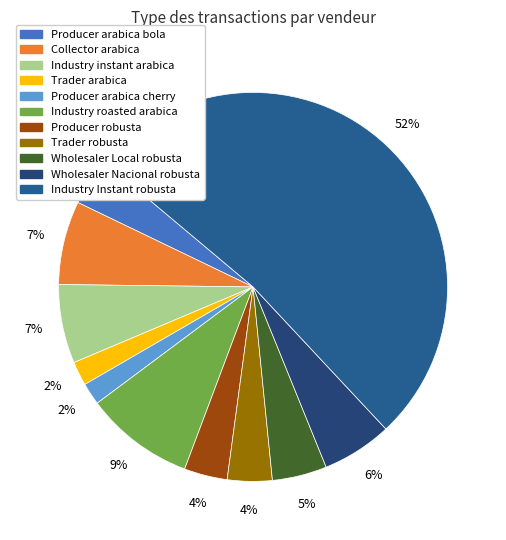

The Industry roasted arabica slice represents 22% of the pie. True or false?

False